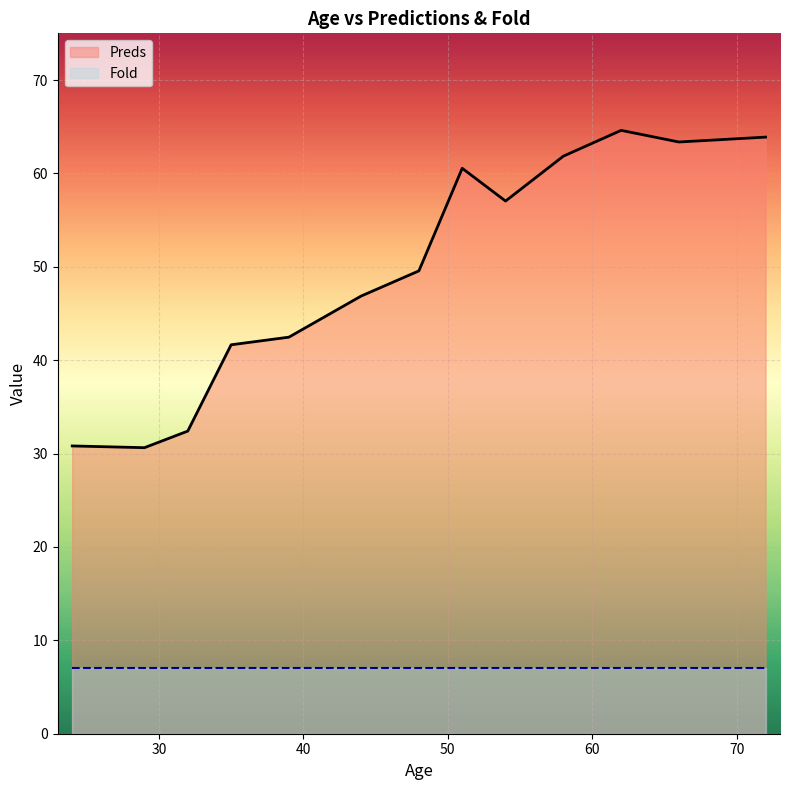

Rank the series at 66 from highest to lowest value.

Preds, Fold